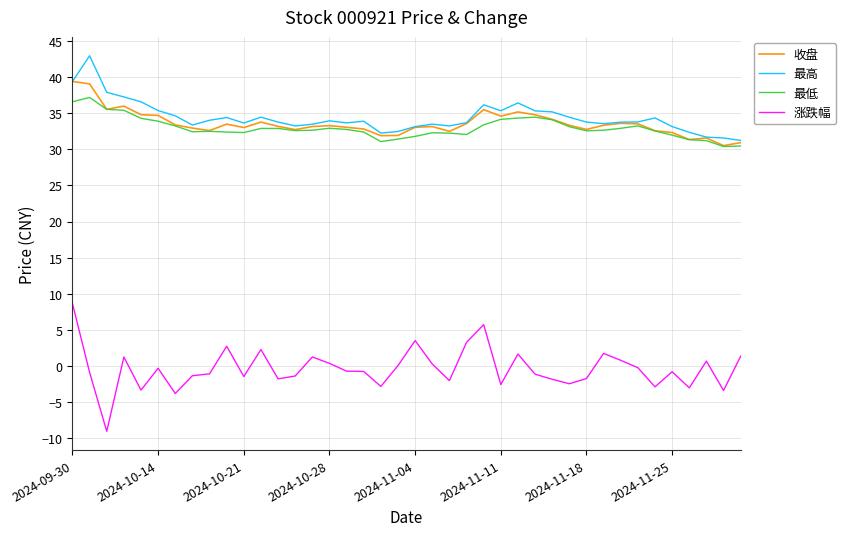

True or false: 最低 and 涨跌幅 cross at least once.

False